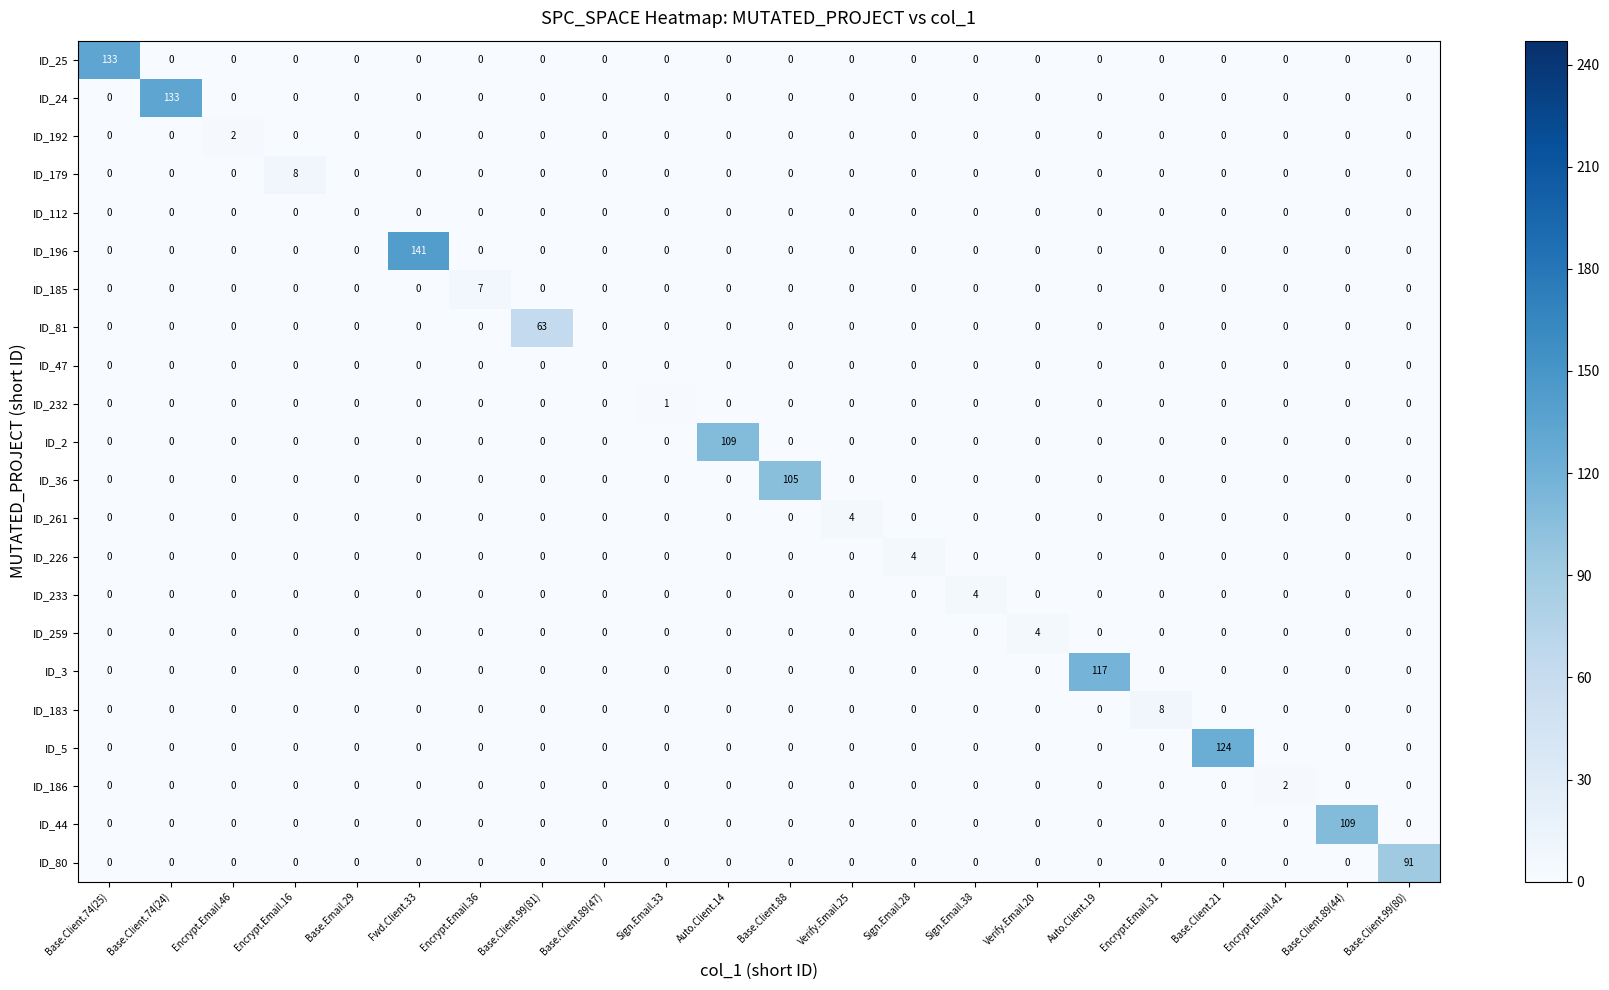

Is it true that ID_80 equals 0 at Verify.Email.25?

True